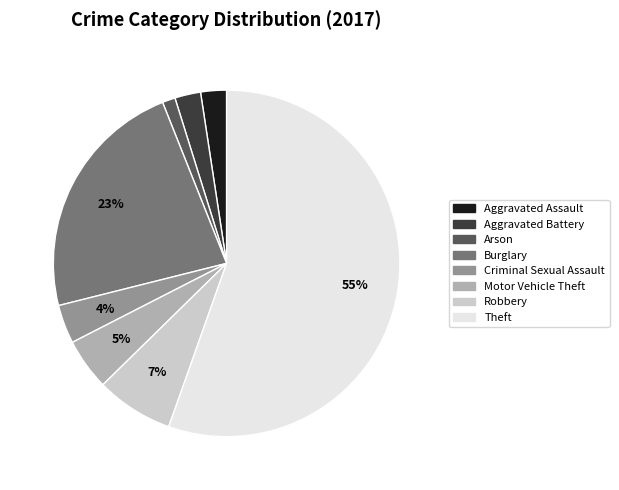

To the nearest percent, what portion does Robbery represent?

7%